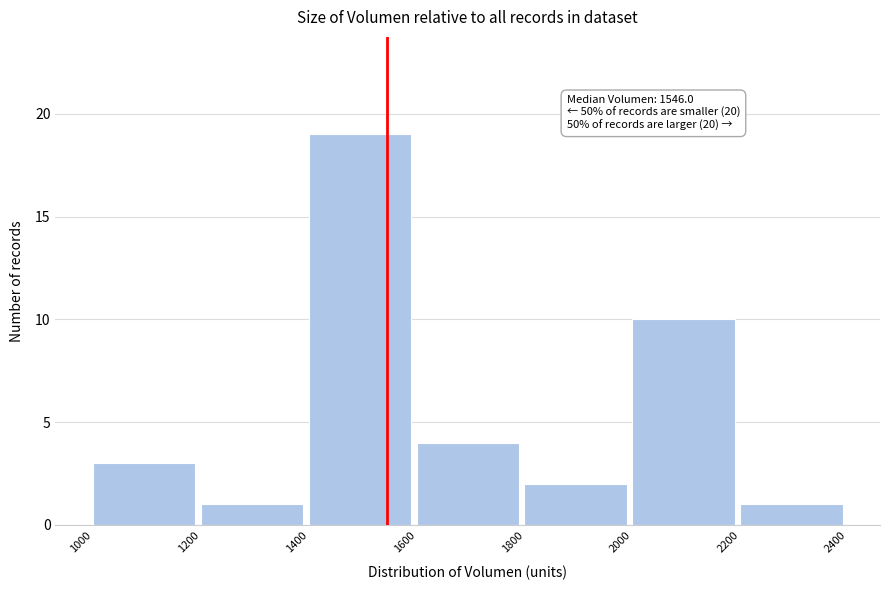

Which range on the x-axis has the tallest bar?

1400 to 1600